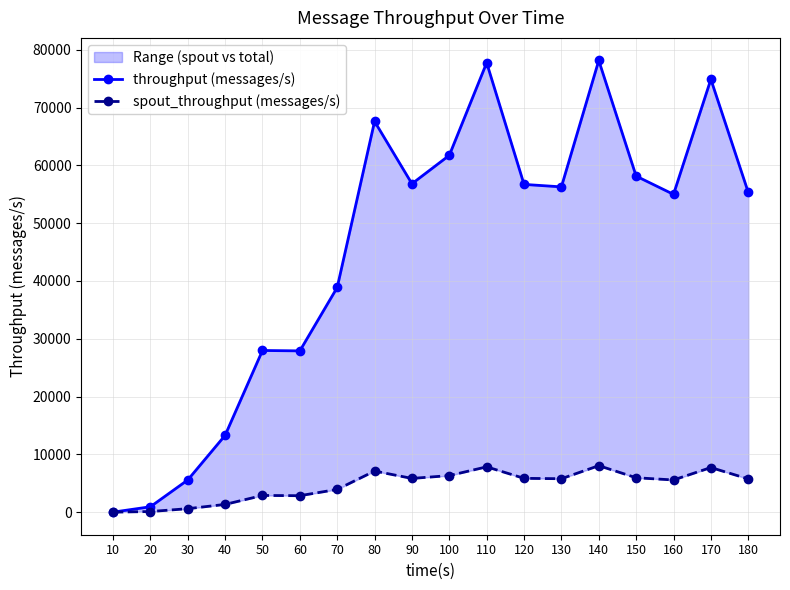

What is the value of the throughput (messages/s) point at the 4th from the left?

13284